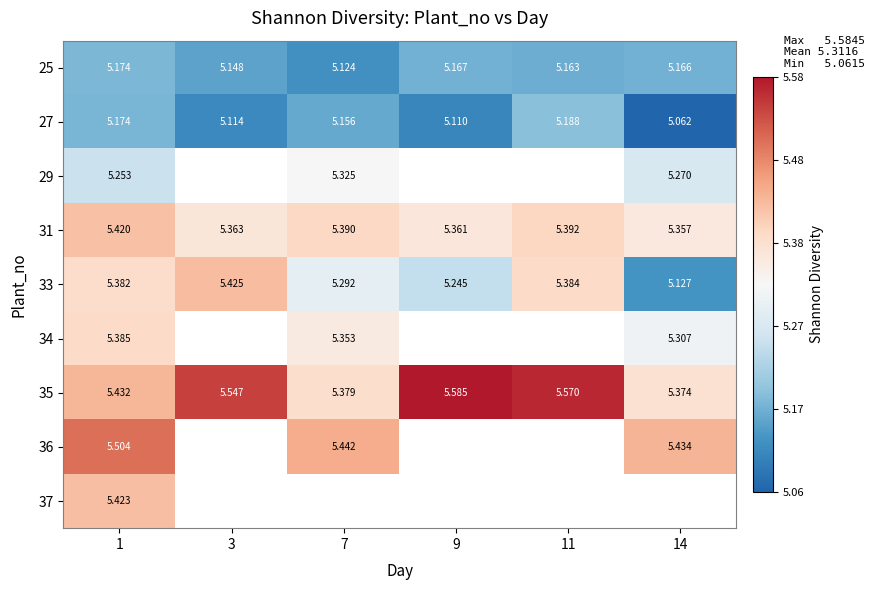

Is the value of 31 at 3 greater than the value of 27 at 14?

Yes